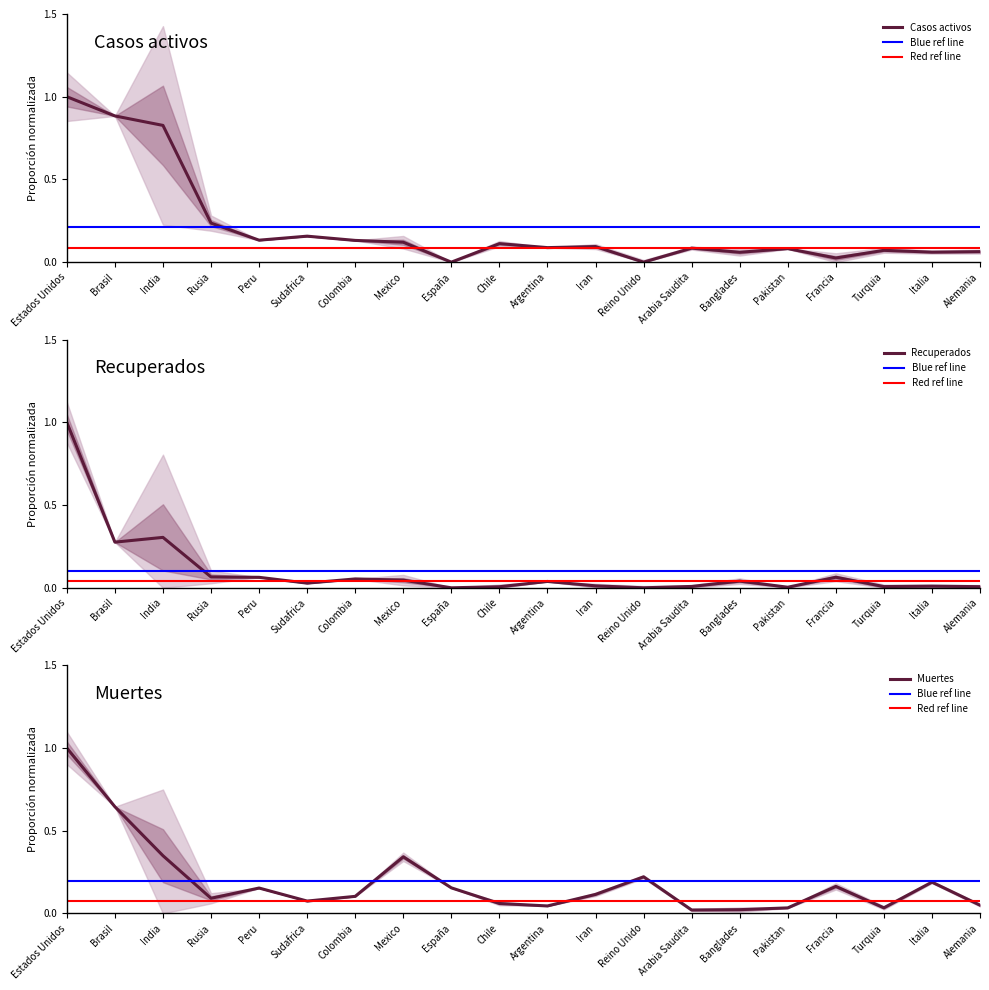

What is the difference between the second highest and second lowest values in the Casos activos series?

0.9